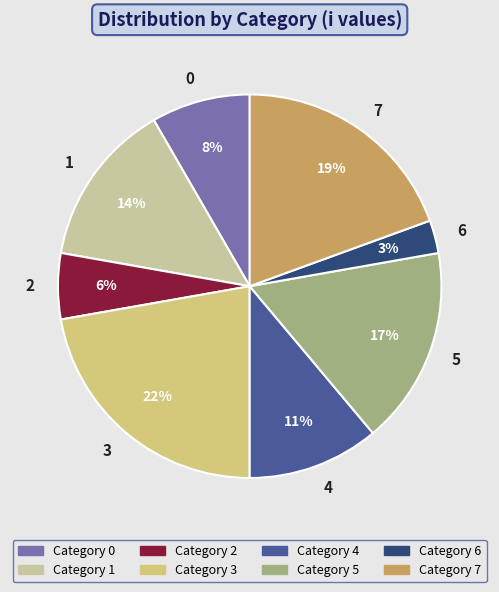

Rank the categories by value from lowest to highest.

6, 2, 0, 4, 1, 5, 7, 3